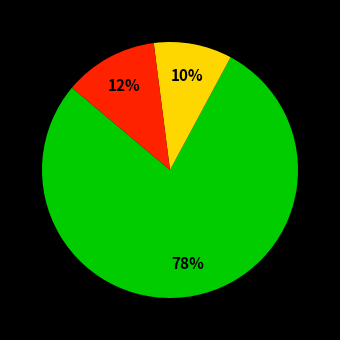

To the nearest percent, what is the average slice percentage?

33%